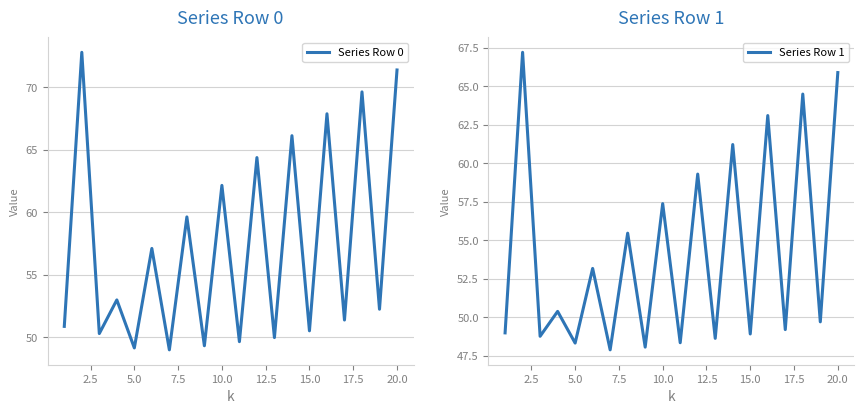

What is the minimum value for Series Row 0?

49.0